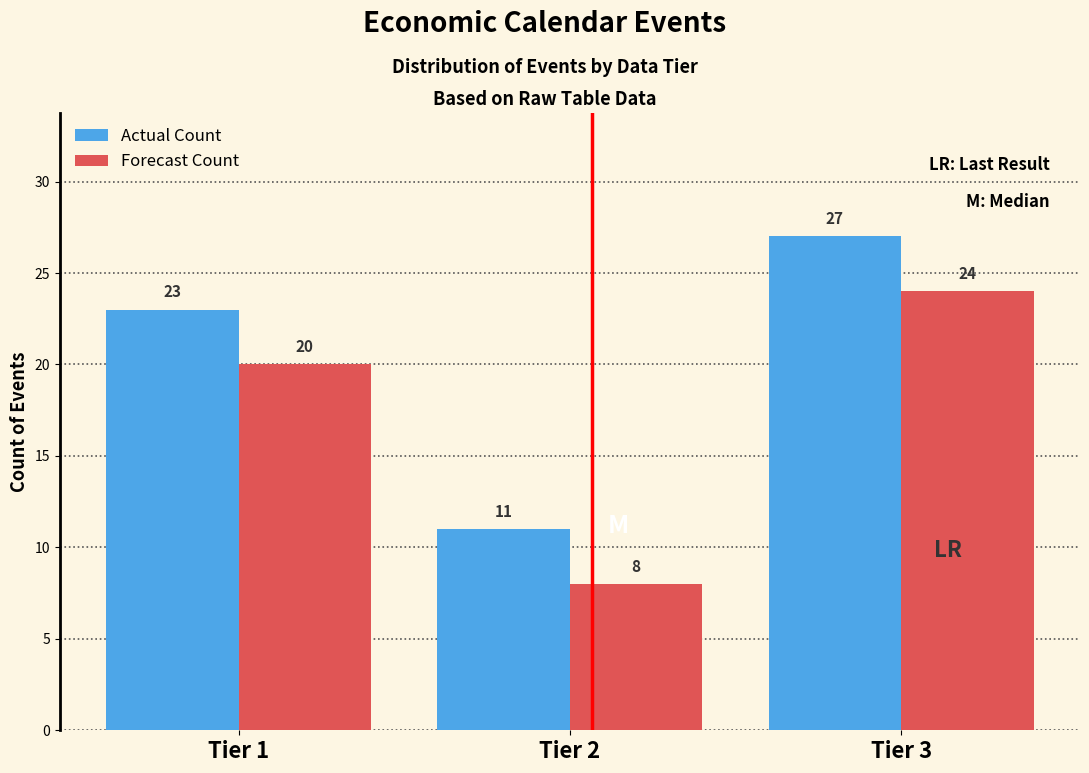

Reading left to right, list all the values displayed in this chart.

Actual Count: Tier 1=23	Tier 2=11	Tier 3=27
Forecast Count: Tier 1=20	Tier 2=8	Tier 3=24